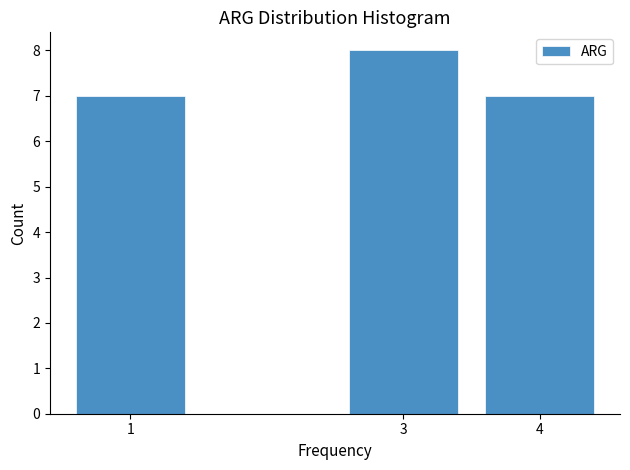

Reading left to right, what are all the values shown in this chart?

7	8	7